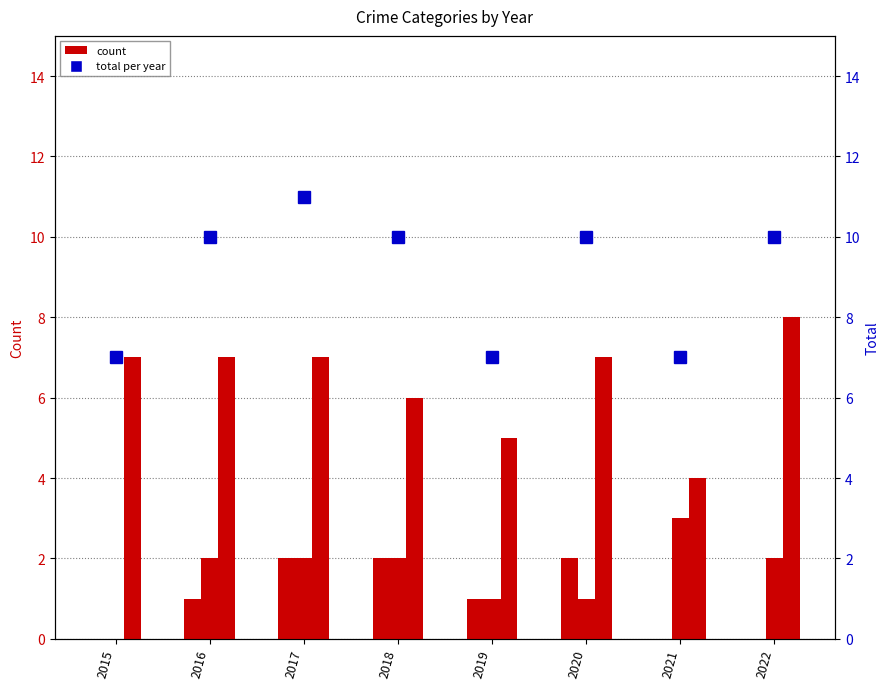

At 2021, list the series in order from largest to smallest.

Total, Robbery, Aggravated Battery, Aggravated Assault